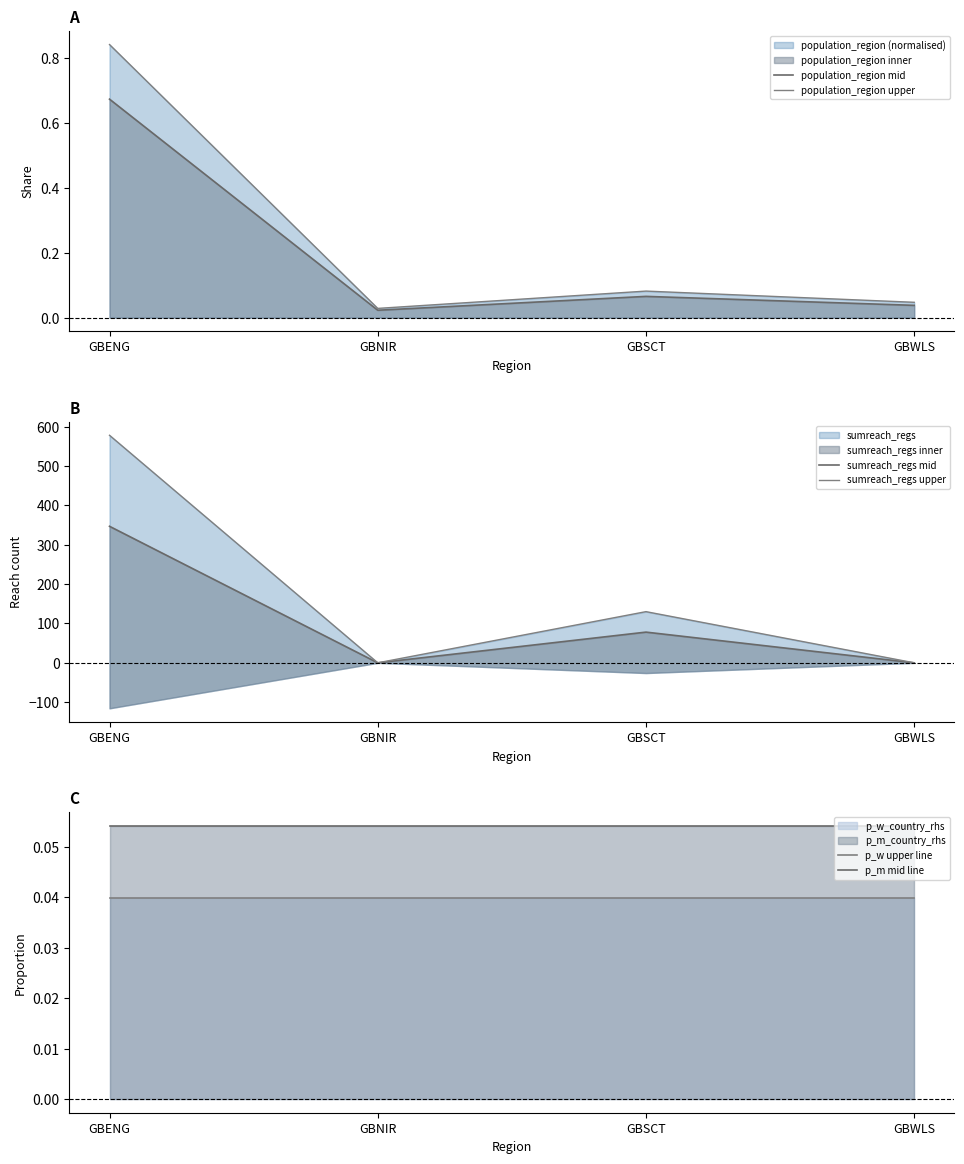

What is the label of the 2nd point from the left?

GBNIR